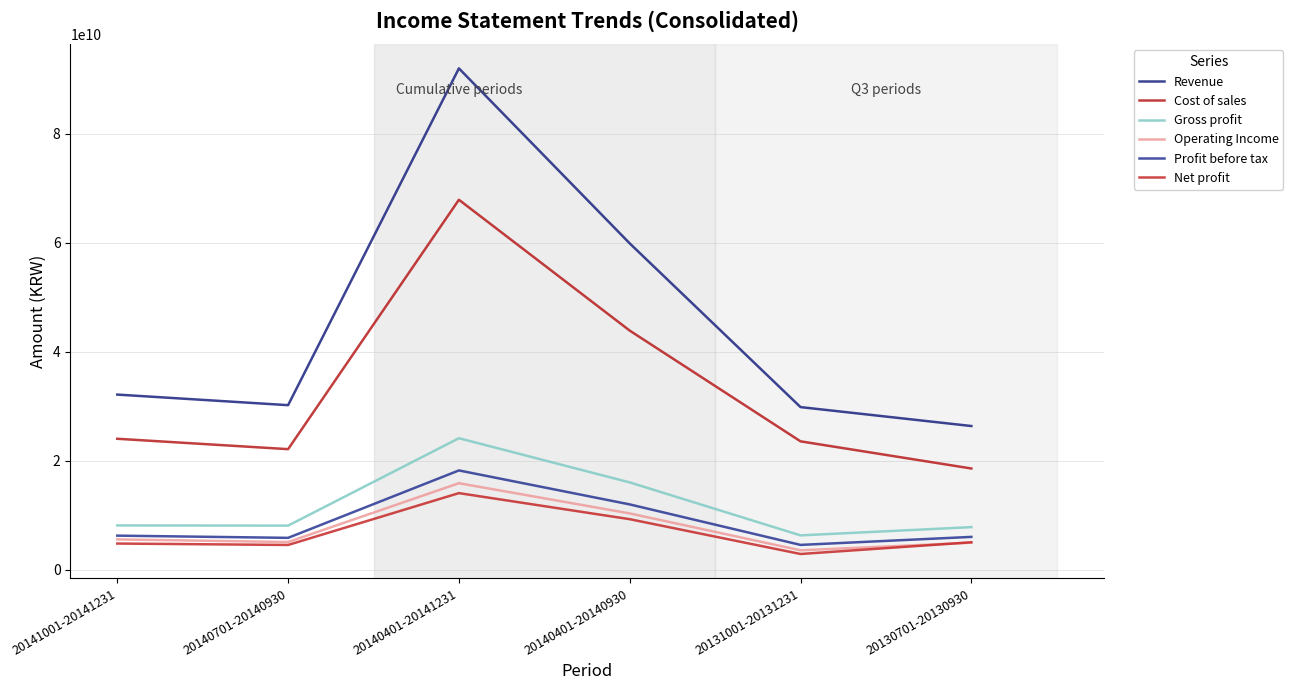

True or false: Net profit has a value of 2312300846 at 20141001-20141231.

False